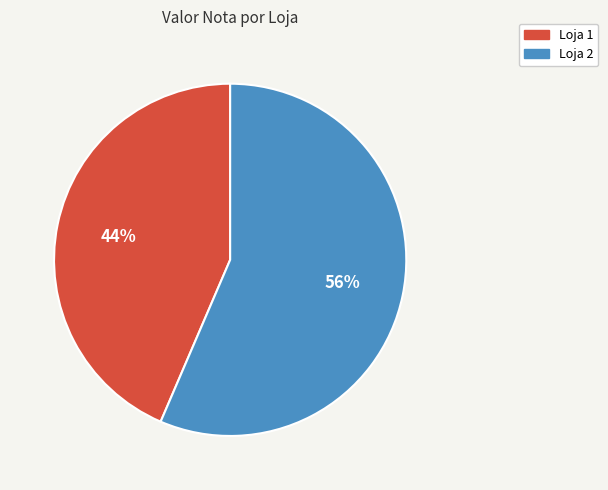

To the nearest percent, what is the combined percentage of Loja 2 and Loja 1?

100%